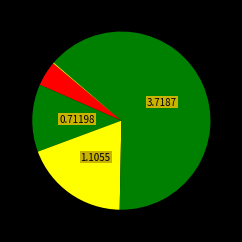

To the nearest percent, what is the difference between the largest and smallest slice percentages?

64%